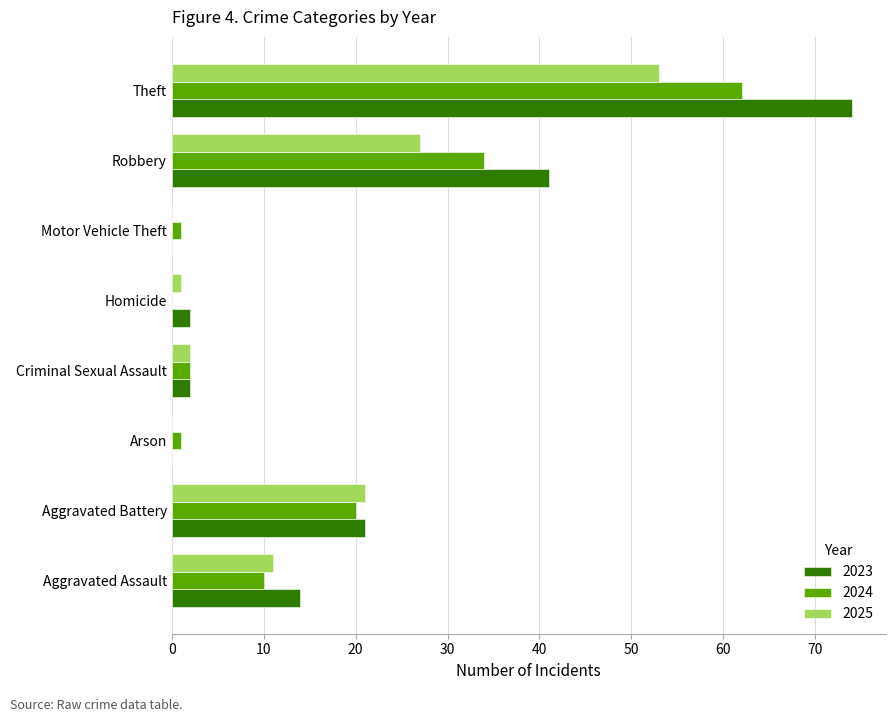

How many values in 2024 are above zero?

7